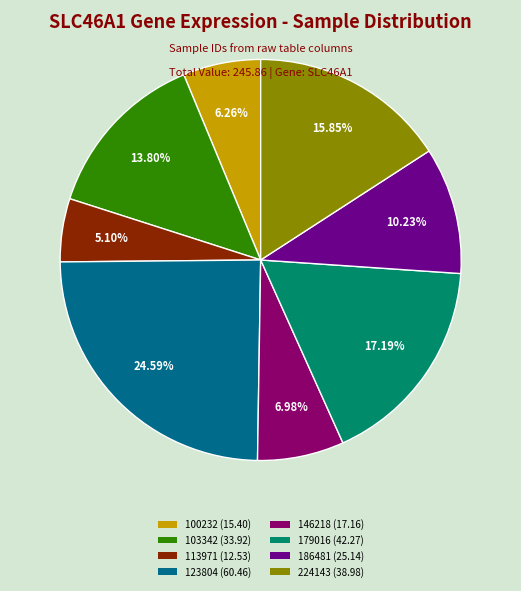

How many slices are in this pie chart?

8